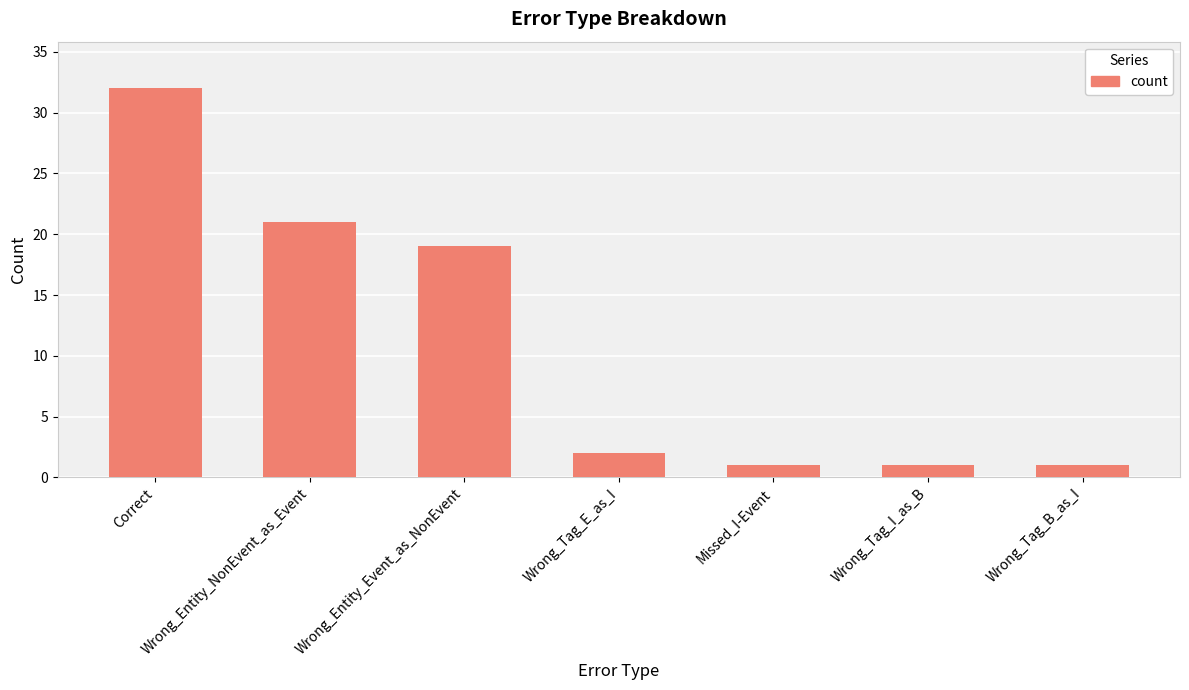

Reading right to left, list all the values displayed in this chart.

1	1	1	2	19	21	32